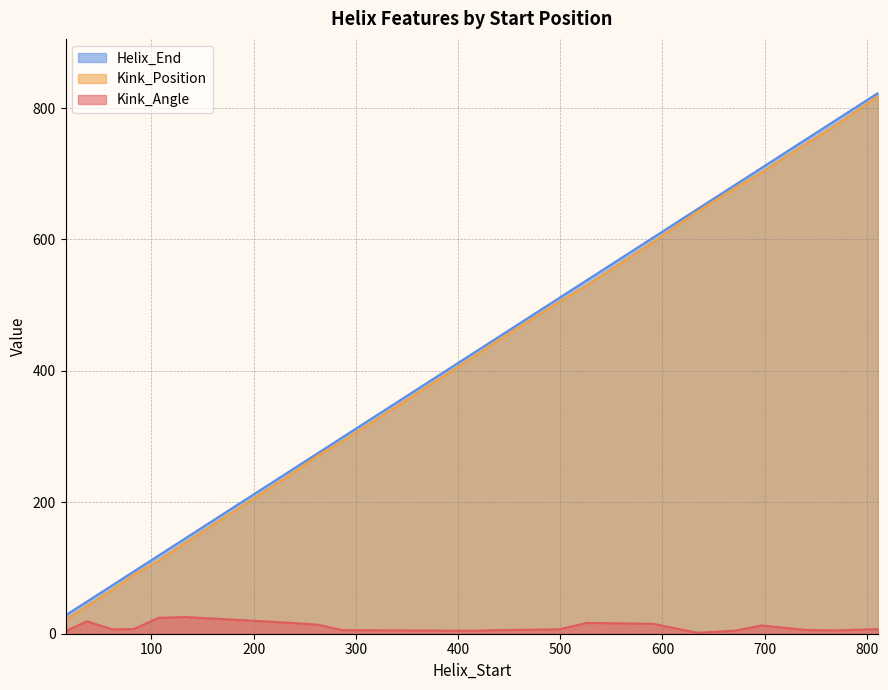

What is the sum of all Kink_Angle values?

207.2